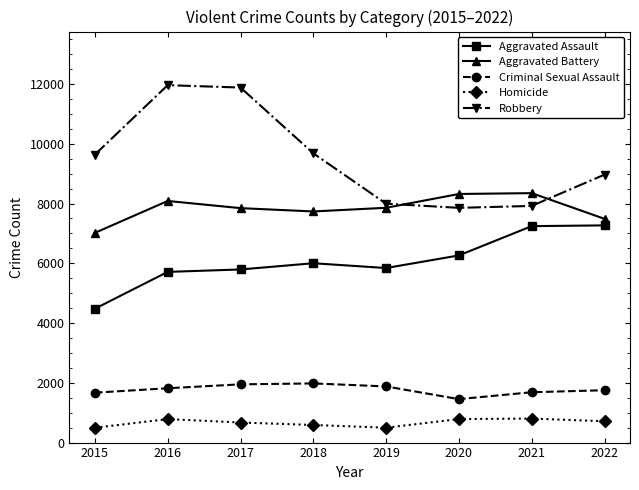

Which series changed the most between 2016 and 2022?

Robbery